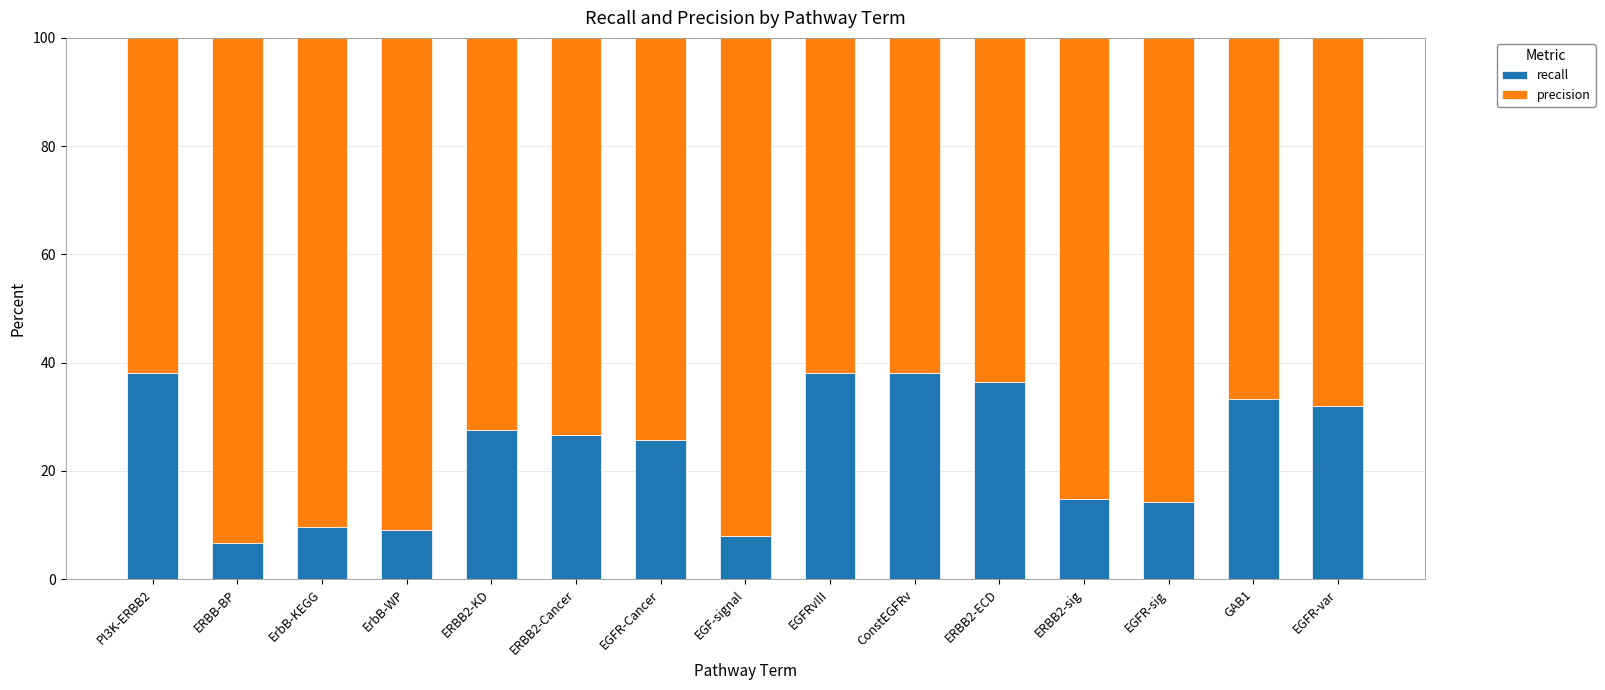

Read the recall value at ErbB-KEGG.

9.7